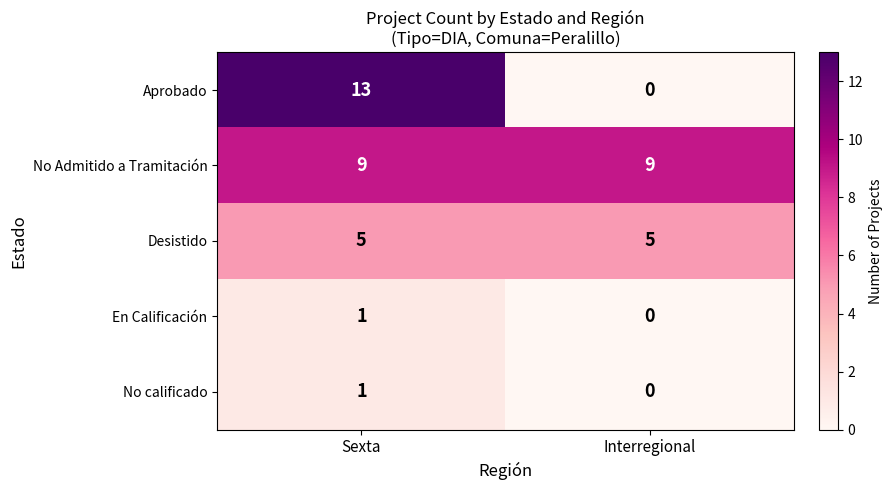

Which label corresponds to the smallest value in the chart?

Interregional